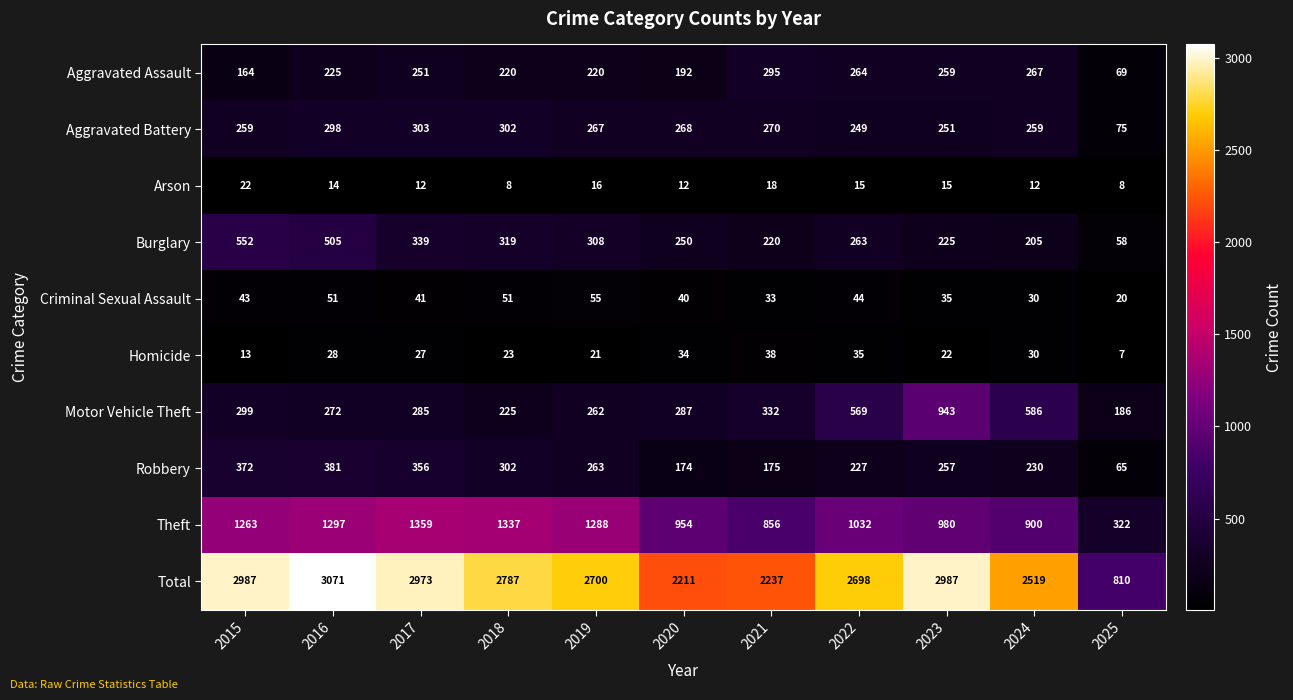

What is the approximate value of Robbery at 2023, to the nearest 10?

260